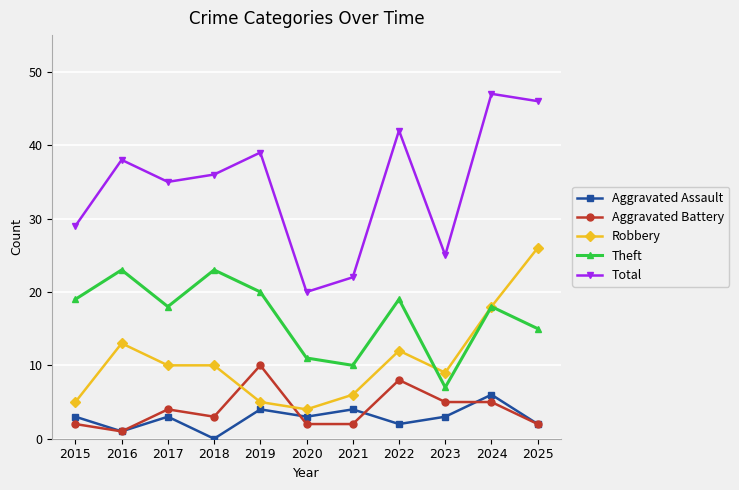

At which category does Theft reach its first local peak?

2016